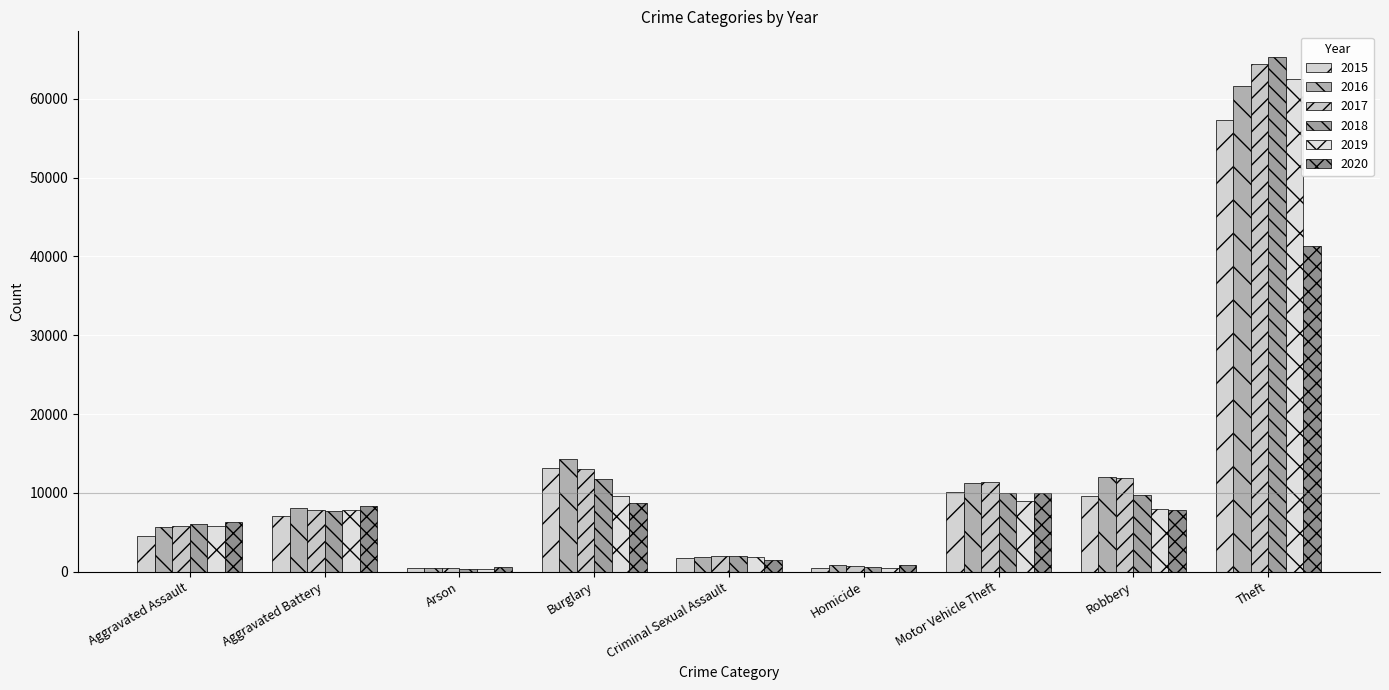

Is it true that 2017 equals 13001 at Burglary?

True